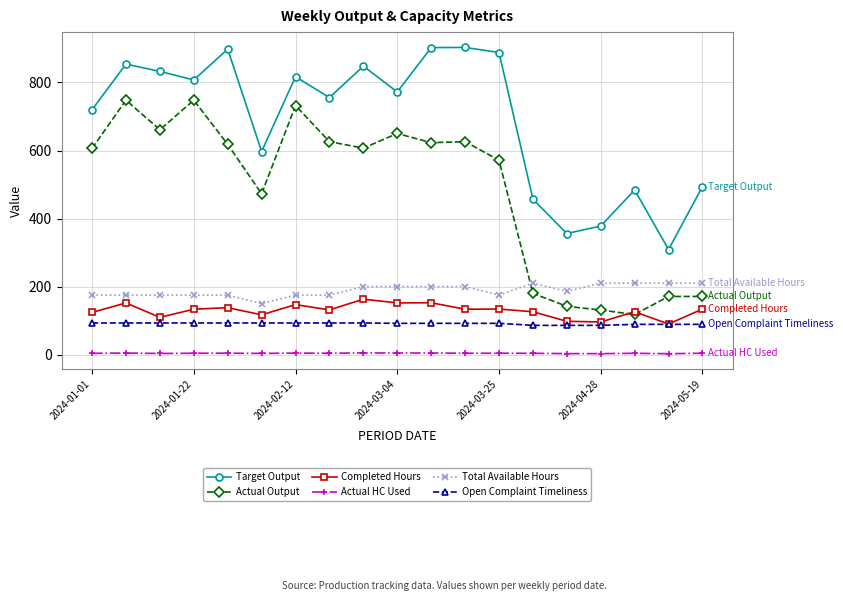

List the series in order of their peak value, highest first.

Target Output, Actual Output, Total Available Hours, Completed Hours, Open Complaint Timeliness, Actual HC Used